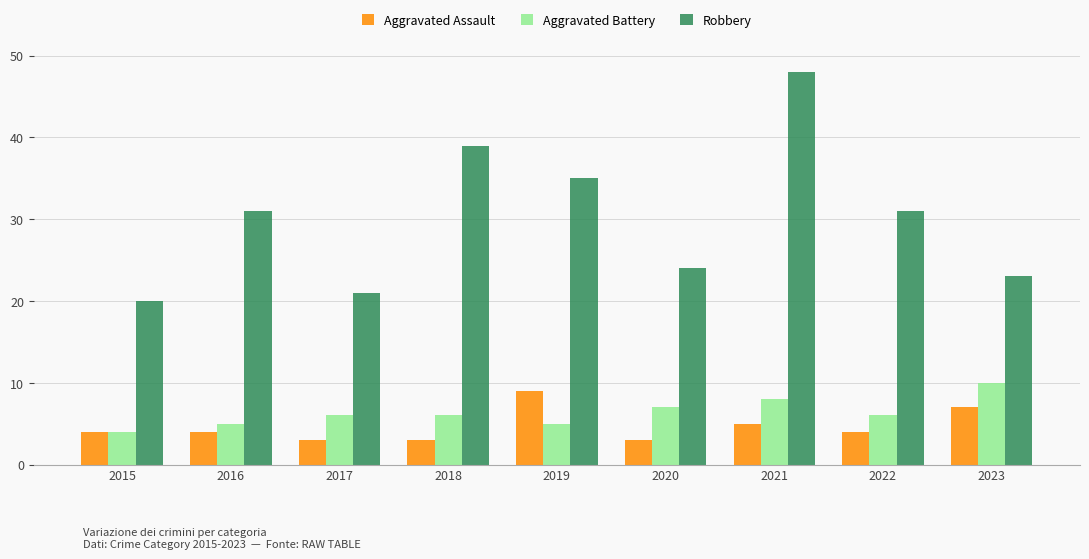

The Aggravated Battery series shows 8 at 2017. True or false?

False